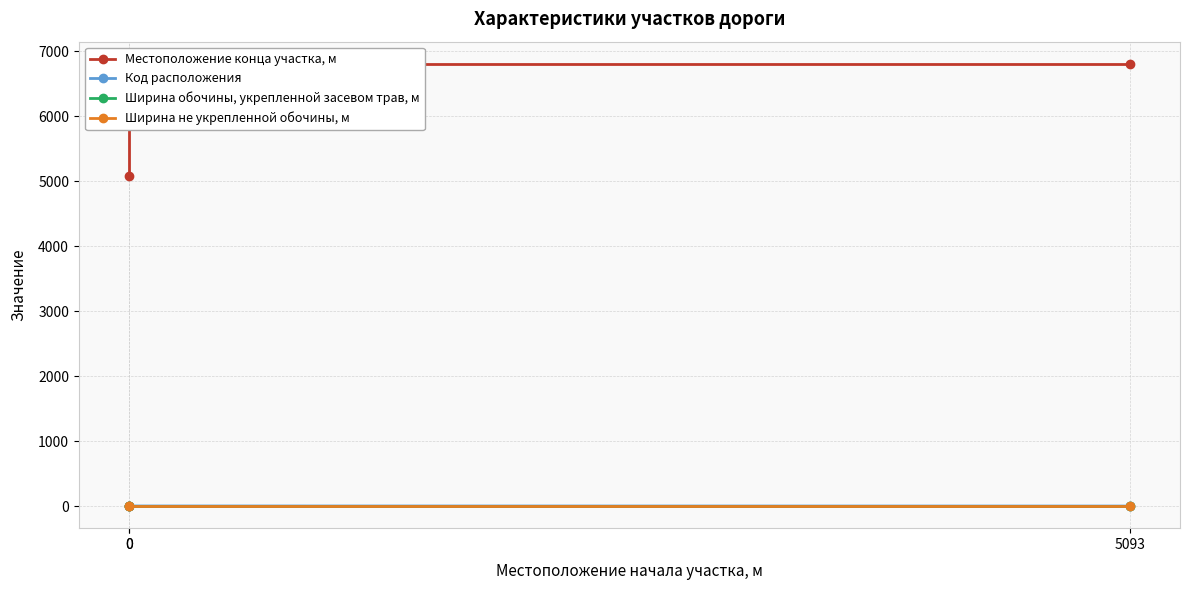

Which has a higher value, 5093 or 0?

5093